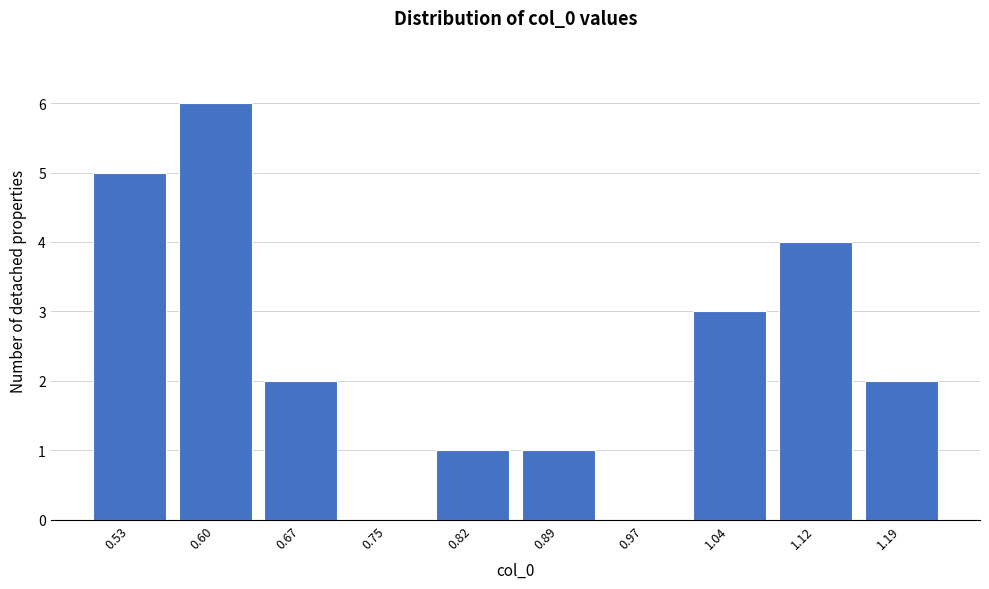

Reading left to right, extract all data points from this chart.

0.53=5	0.60=6	0.67=2	0.75=0	0.82=1	0.89=1	0.97=0	1.04=3	1.12=4	1.19=2